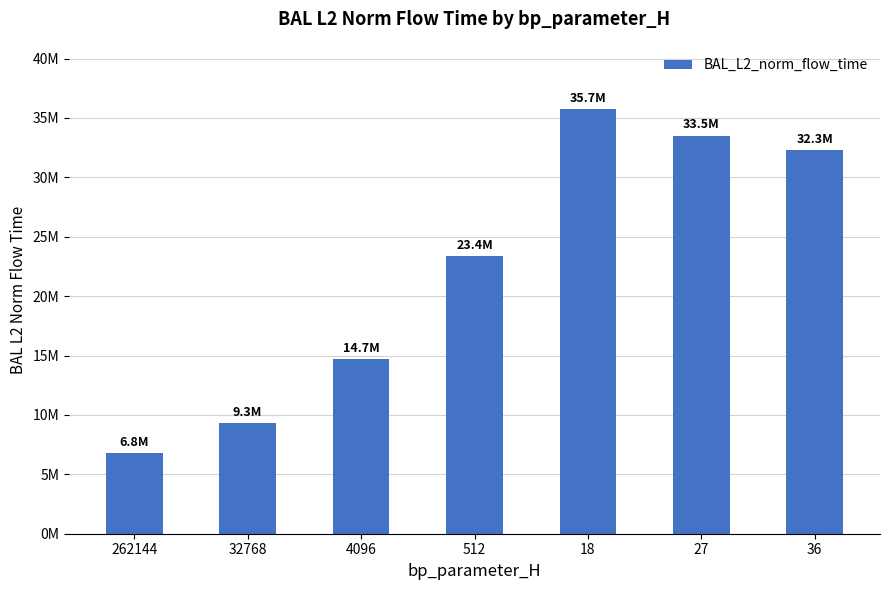

Which category has the highest value across all series?

18